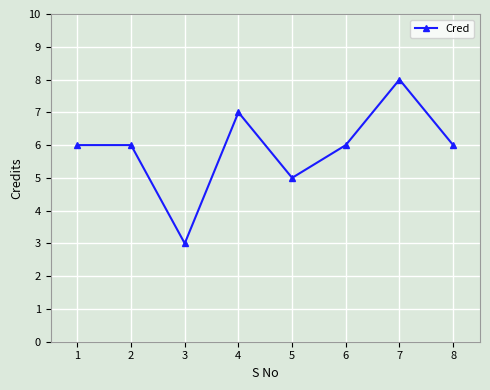

Count the number of categories in the chart.

8